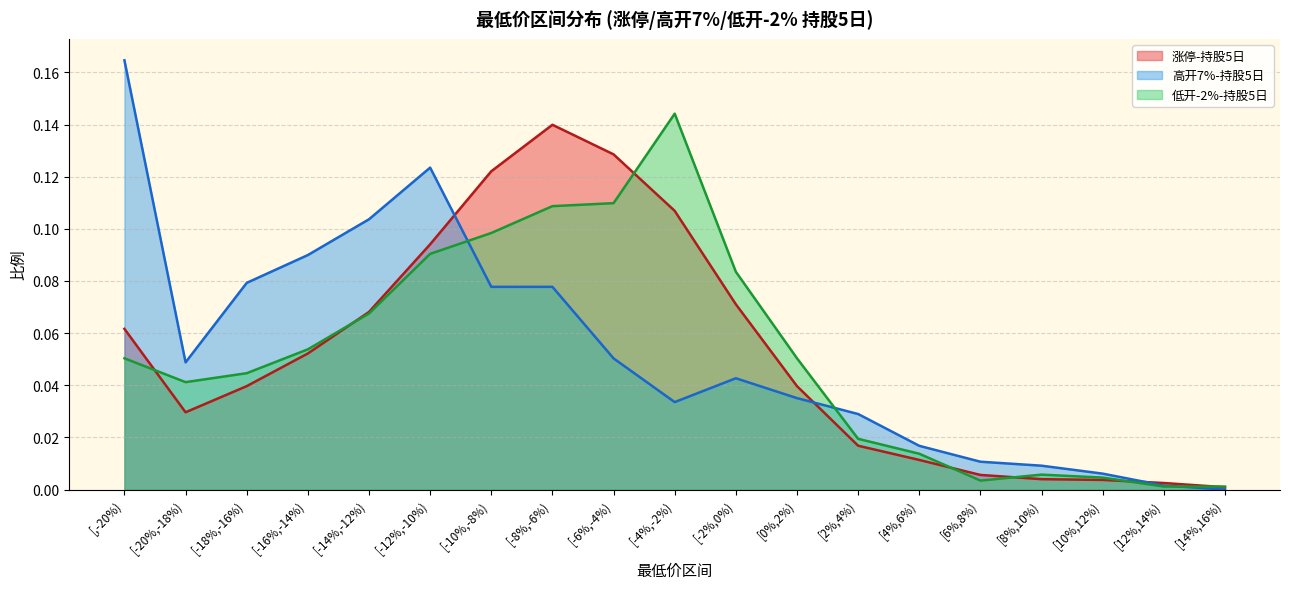

What is the label of the 7th point from the left?

[-10%,-8%)